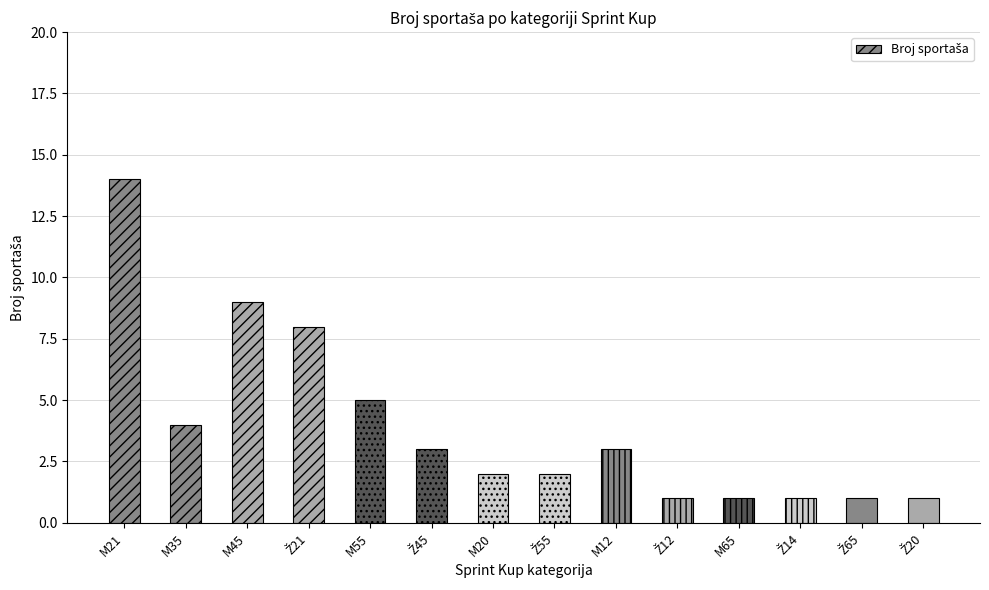

Reading left to right, what are all the values shown in this chart?

14	4	9	8	5	3	2	2	3	1	1	1	1	1